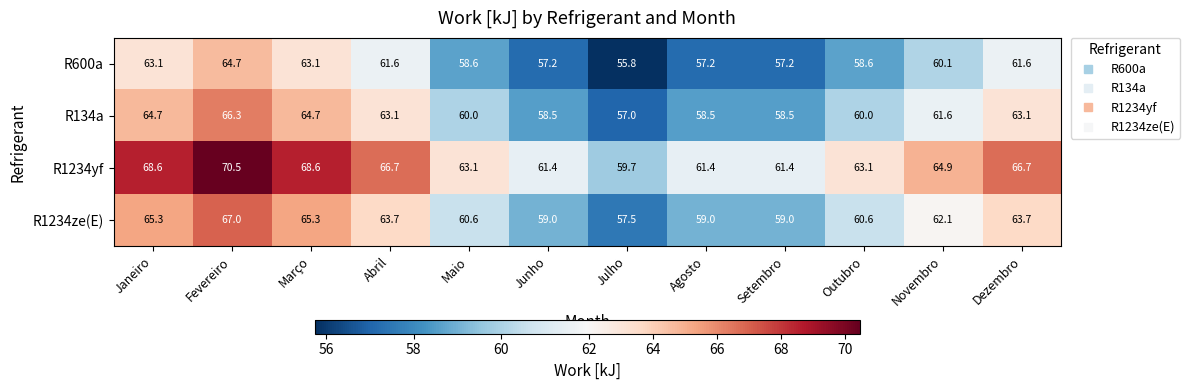

At which category does the chart reach its minimum across all series?

Julho